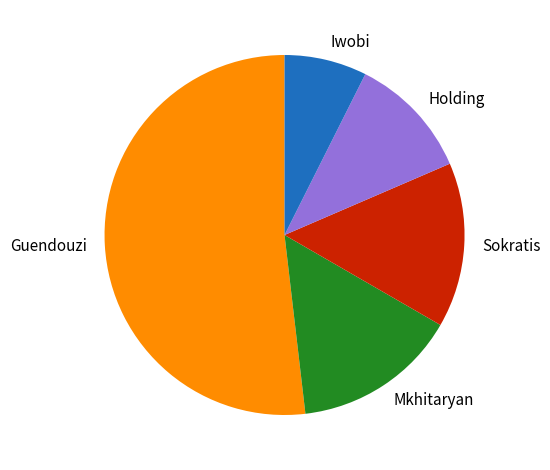

Is there a majority slice in this chart?

Yes